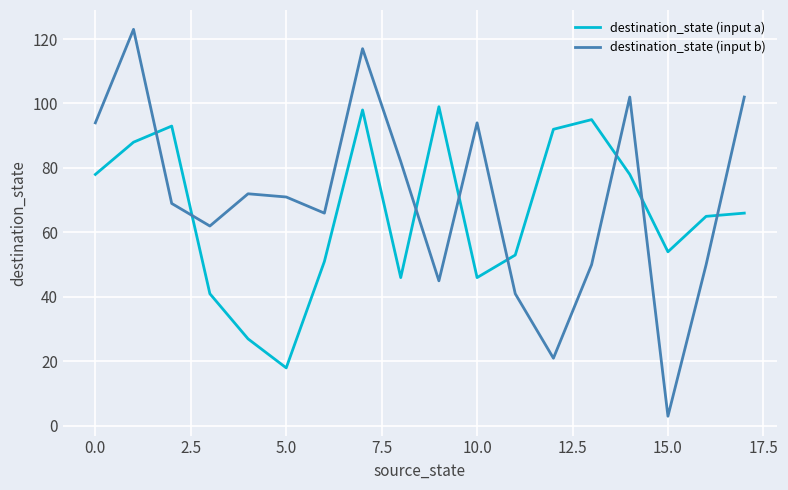

Which series has the widest spread of values?

destination_state (input b)